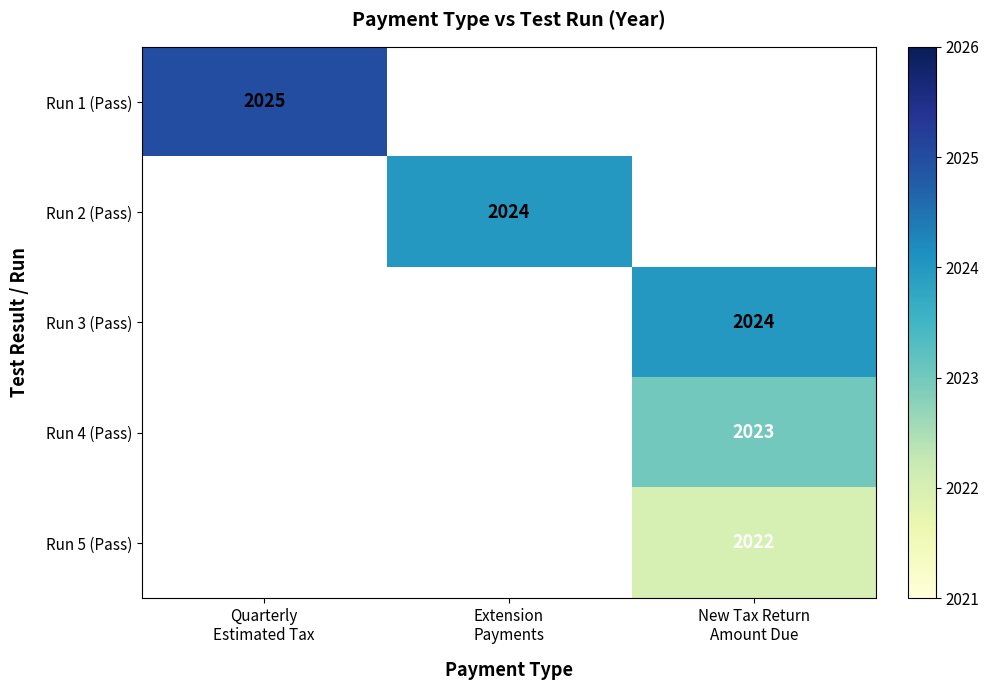

How many categories are shown in the chart?

3